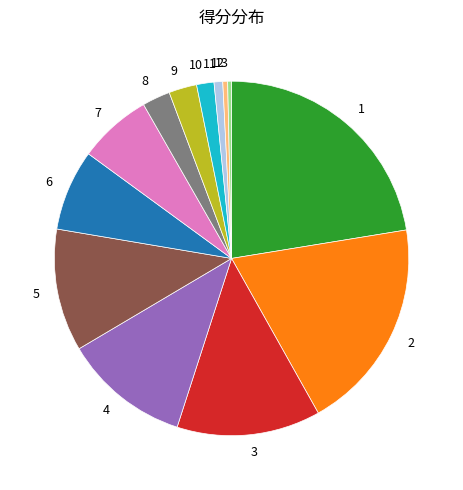

How many segments does this pie chart have?

13